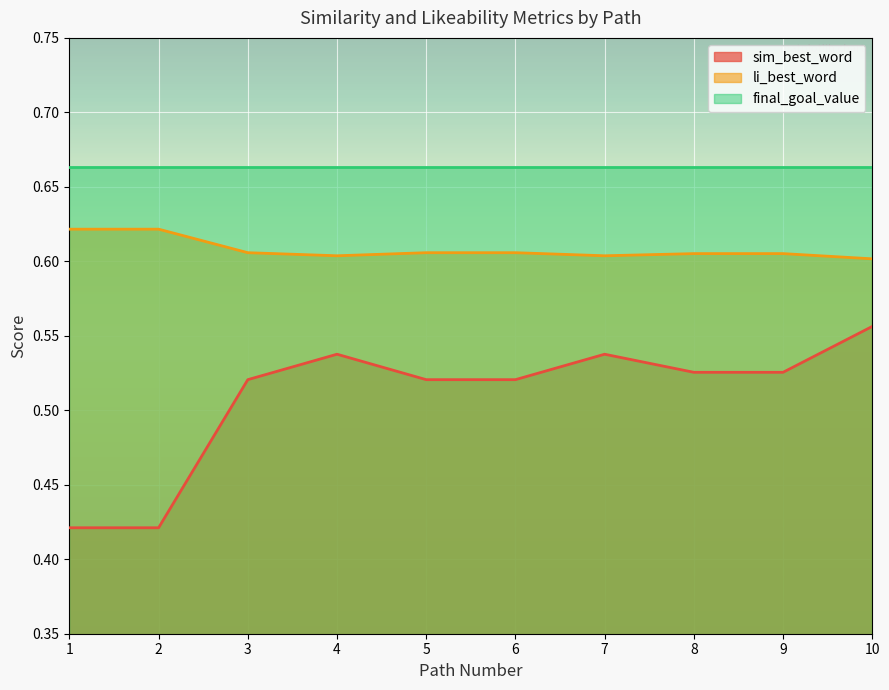

Which series has the largest total across all categories?

final_goal_value